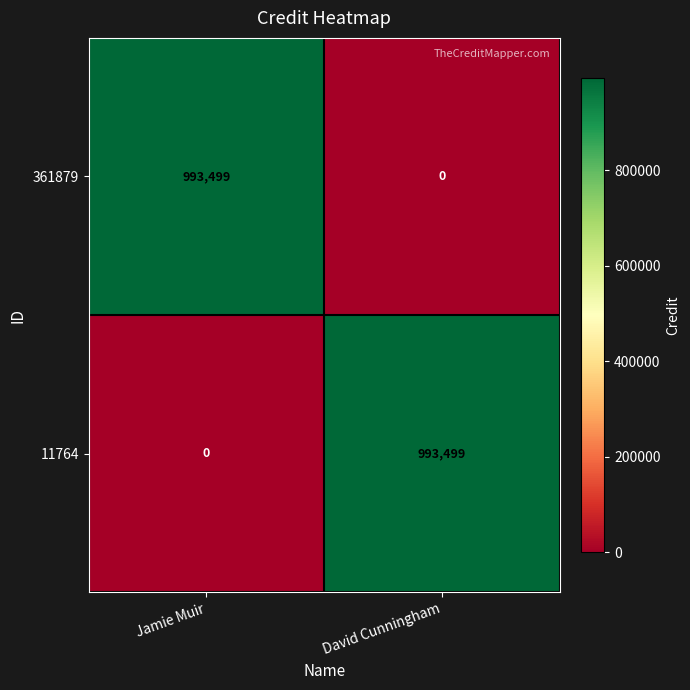

At which label does 361879 reach its minimum?

David Cunningham